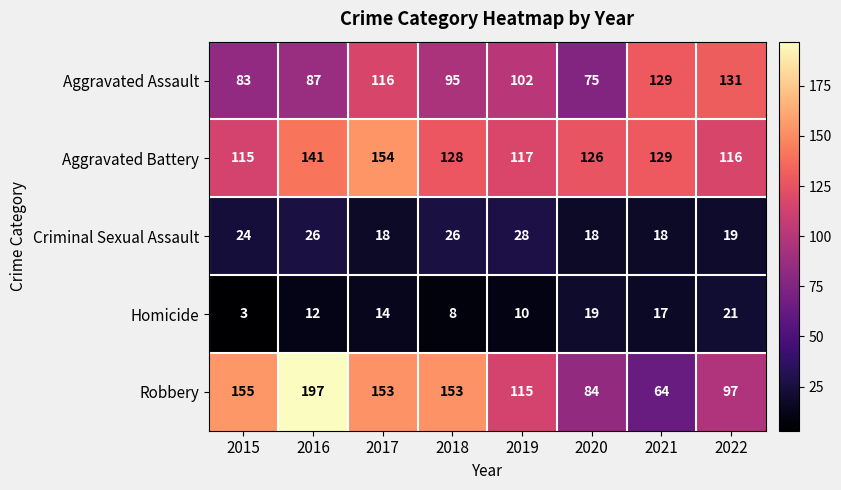

At which category is the sum across all series the highest?

2016